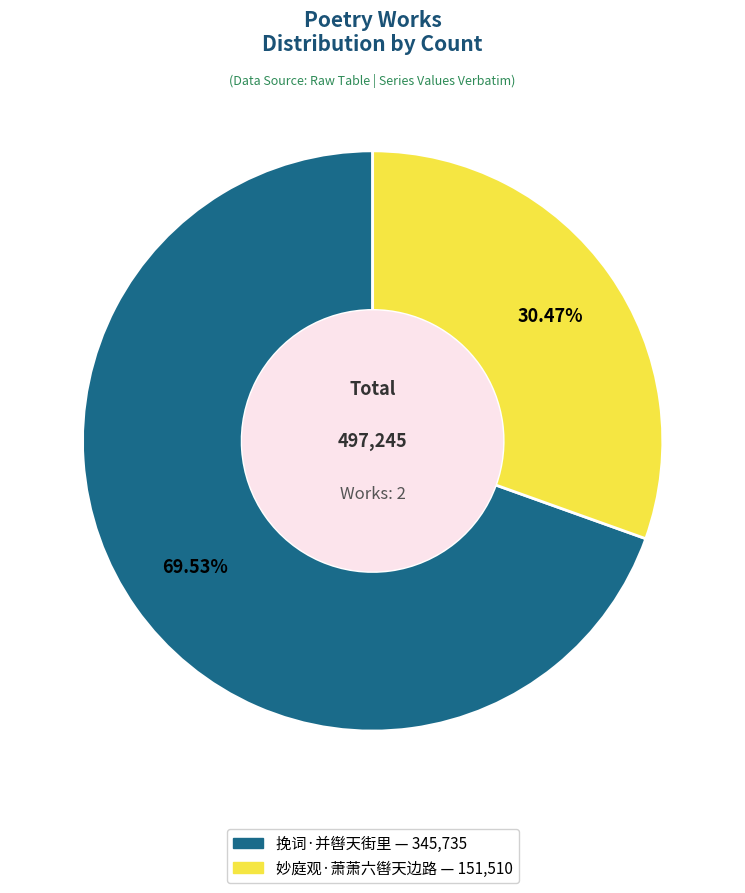

Rank the categories by value from lowest to highest.

妙庭观·萧萧六辔天边路, 挽词·并辔天街里